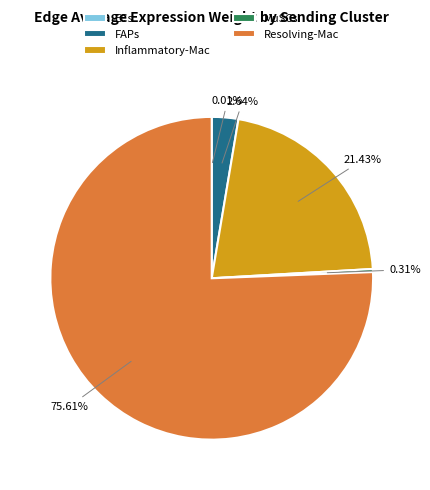

Do FAPs and MuSCs together represent more than half of the pie?

No